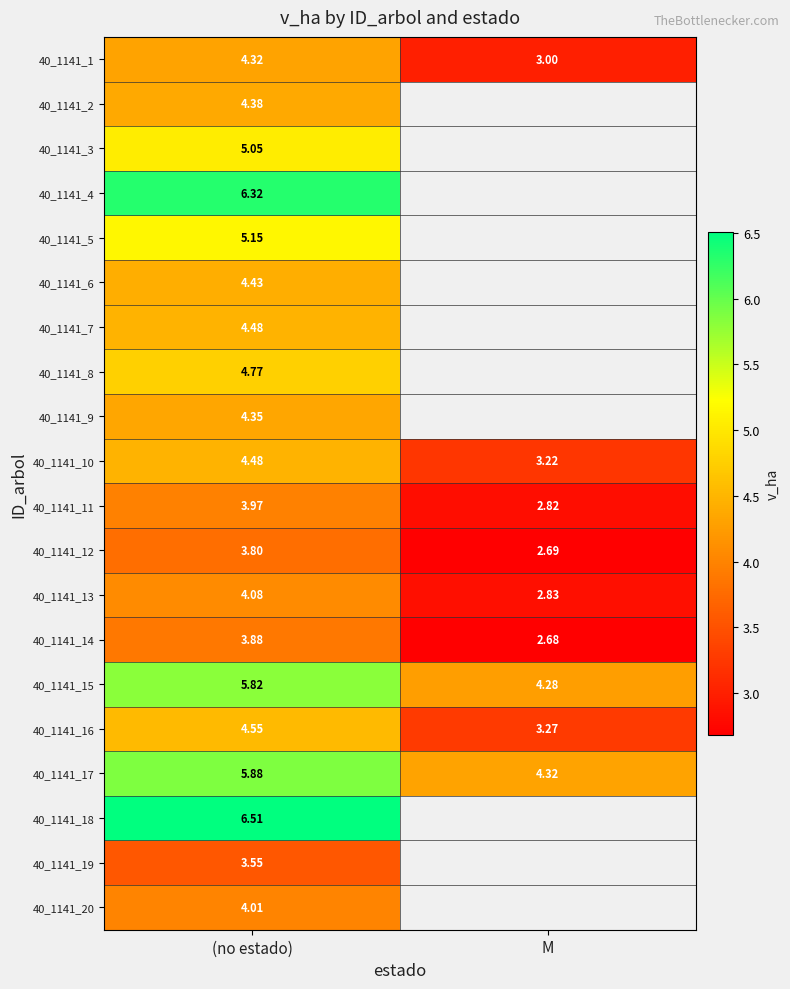

What is the spread (max minus min) of values at (no estado)?

3.0